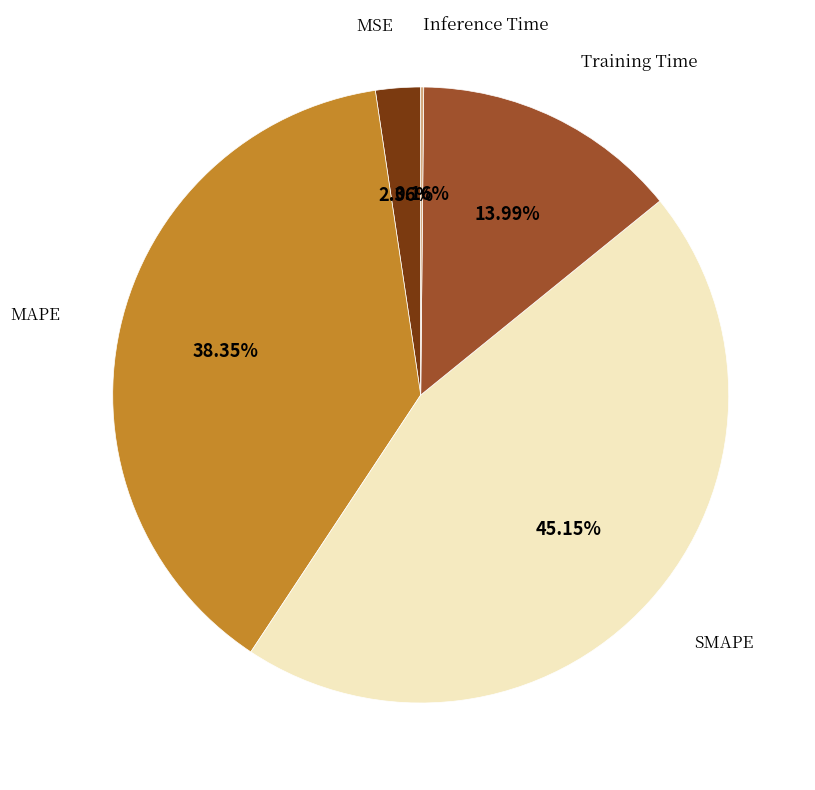

Is there any slice that represents more than half of the pie?

No